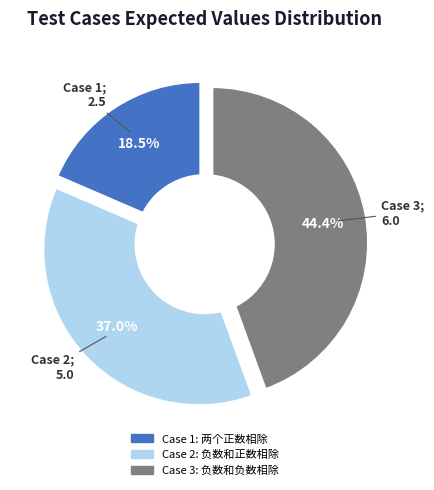

To the nearest percent, what is the difference between the Case 2 and Case 1 slice percentages?

19%